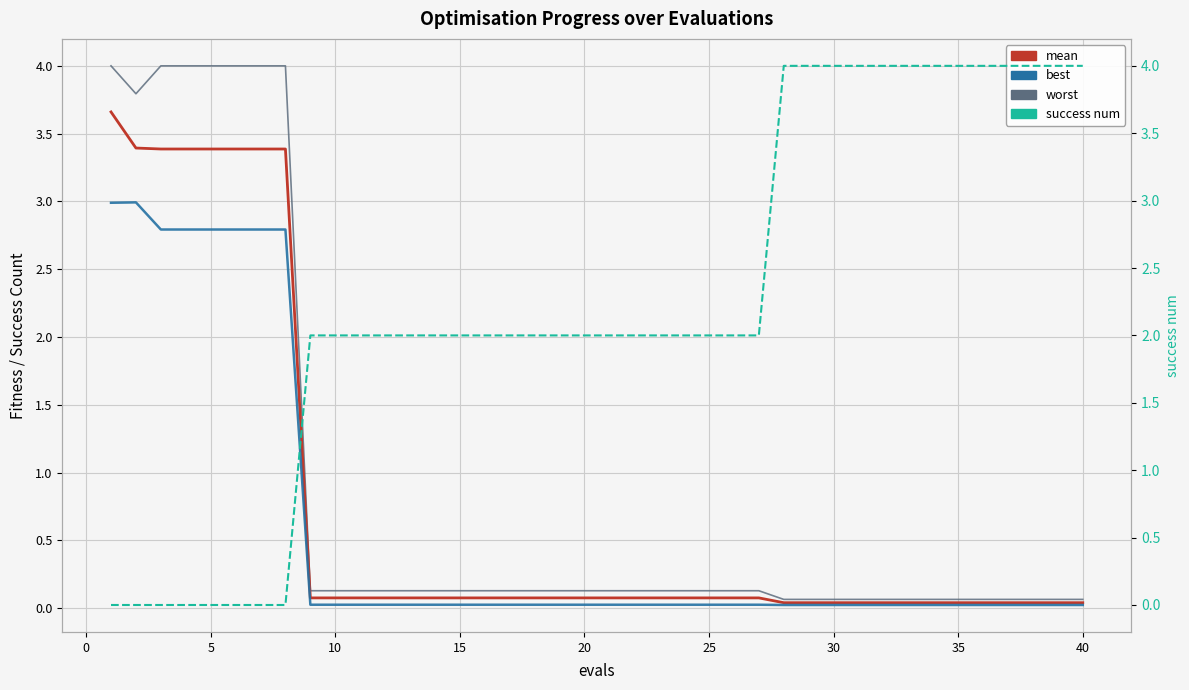

How many series are shown in this chart?

4